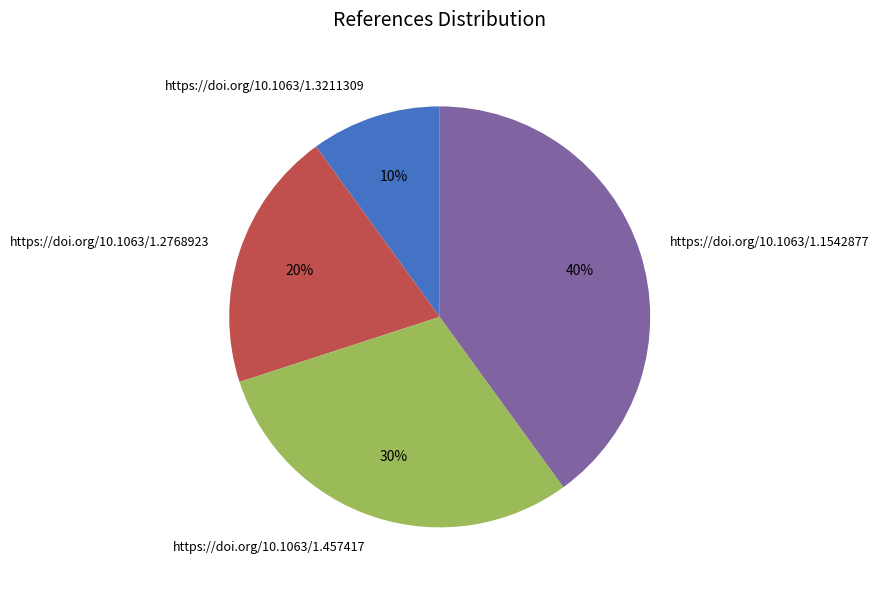

To the nearest percent, what is the difference between the largest and smallest slice percentages?

30%